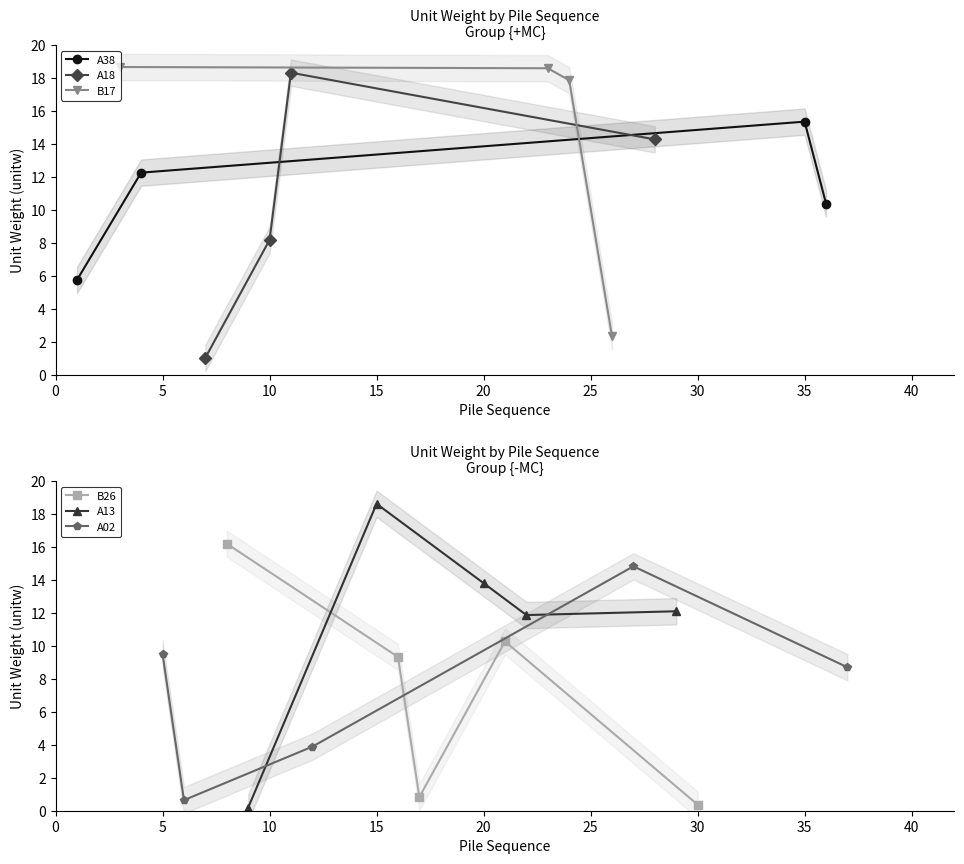

True or false: A38 has more than 1 points higher than both neighbors.

False